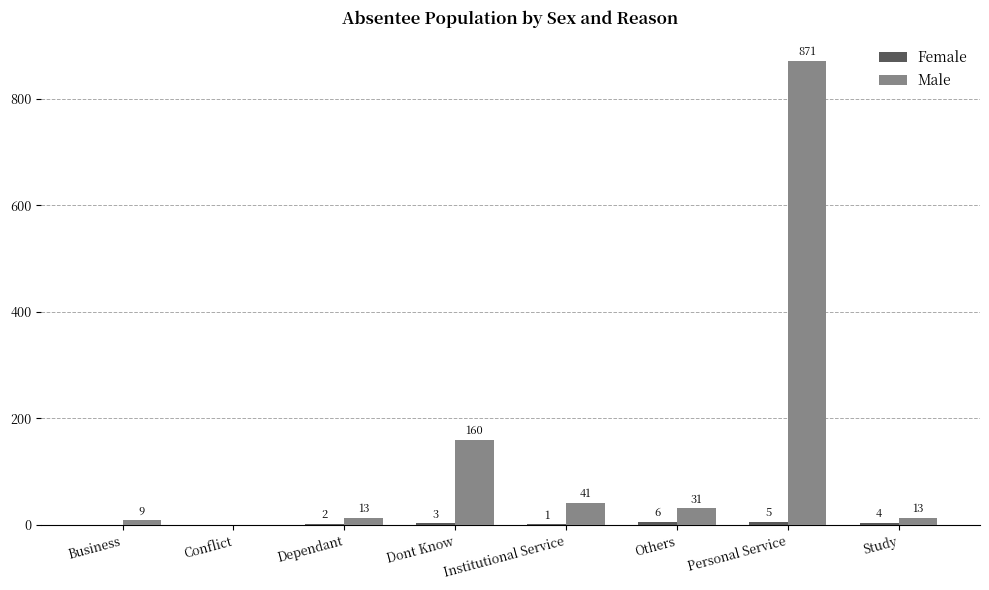

Is it true that Male equals 47 at Dont Know?

False